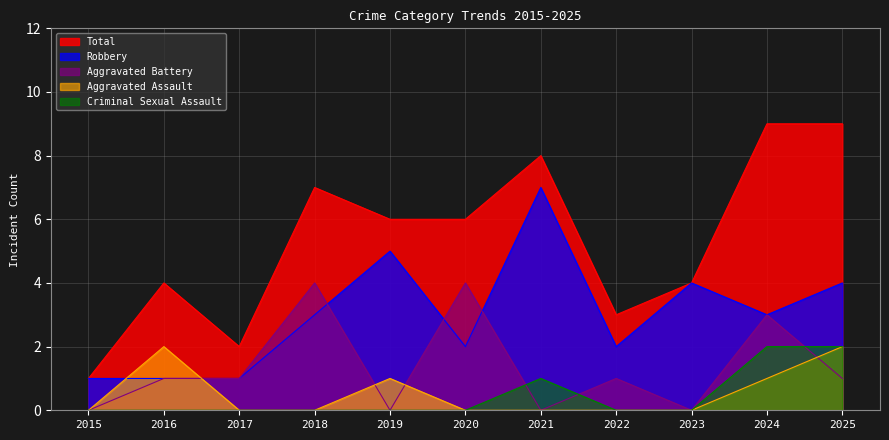

What is the maximum value for Robbery?

7